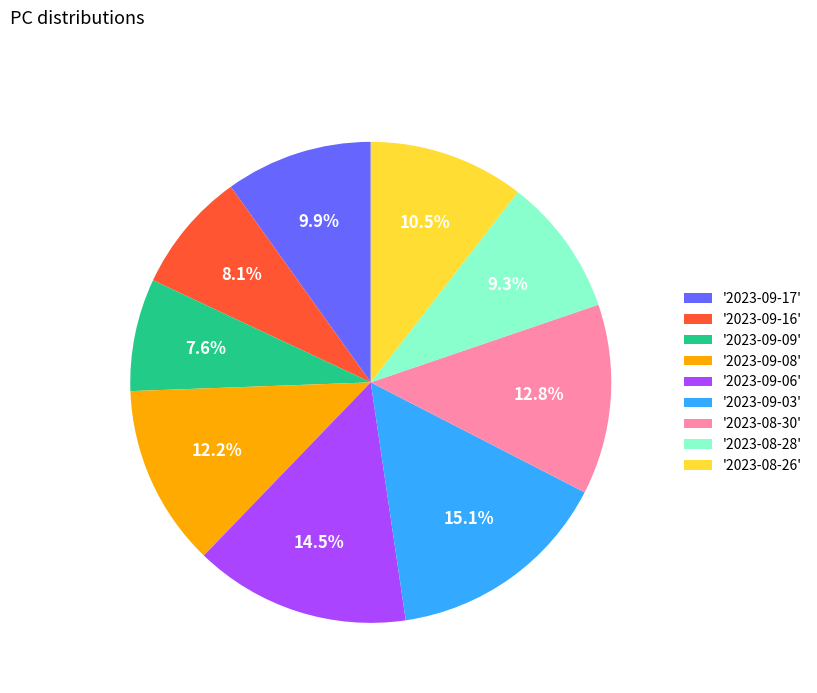

To the nearest percent, what is the average slice percentage?

11%